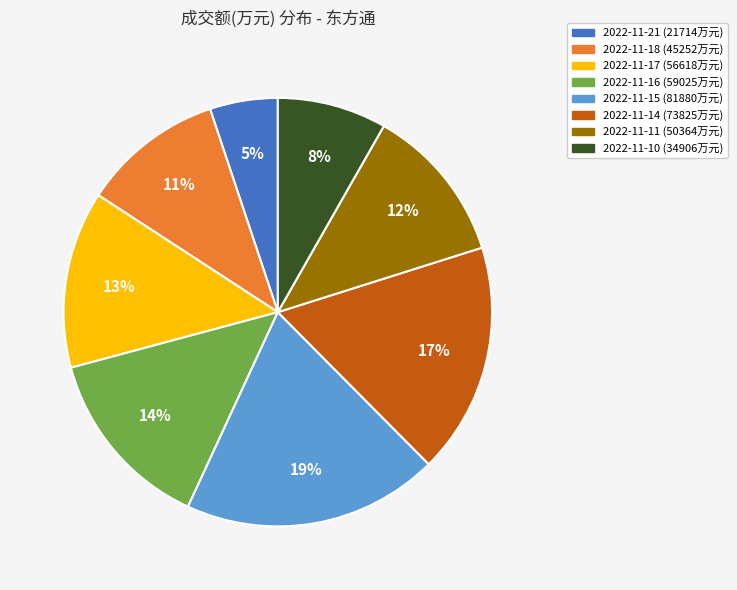

Is there a majority slice in this chart?

No